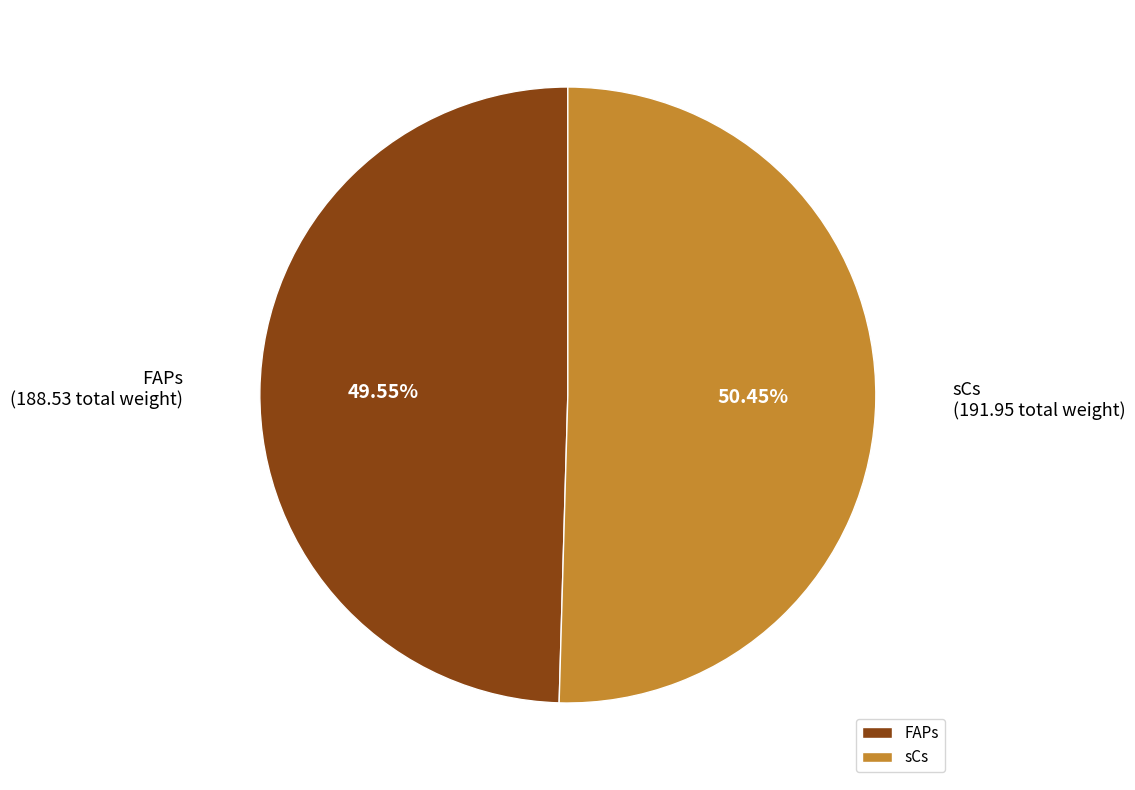

To the nearest percent, what is the average slice percentage?

50%